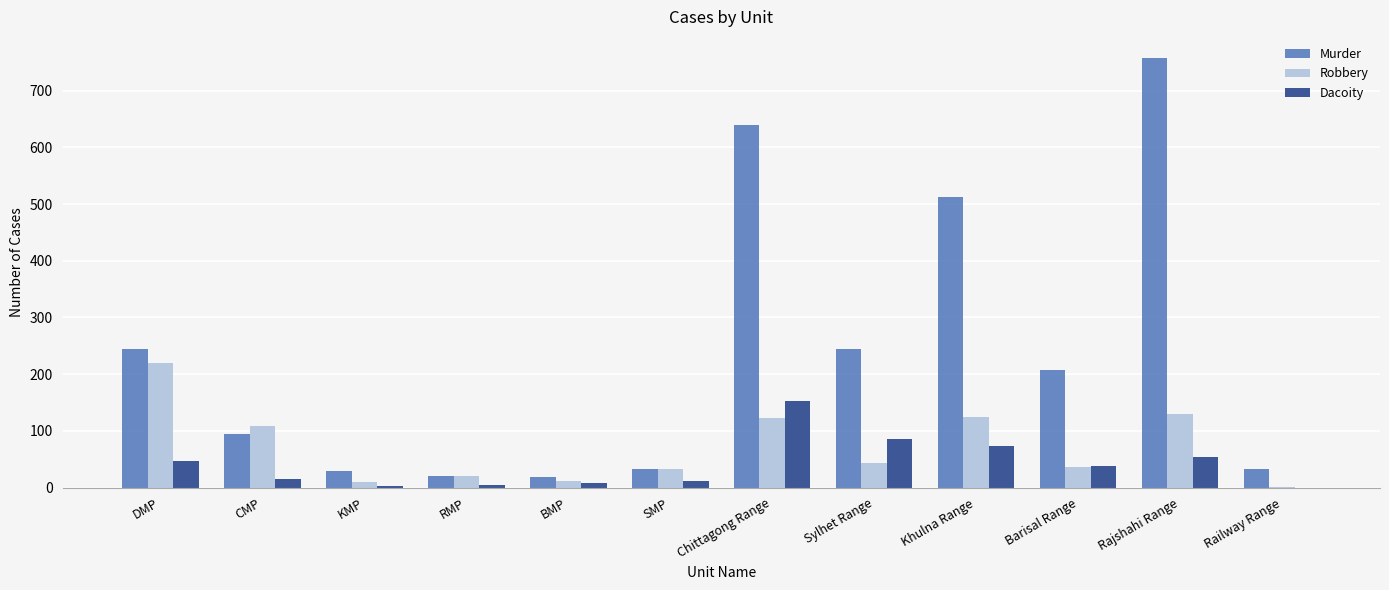

At which label is Dacoity closest to 76?

Khulna Range